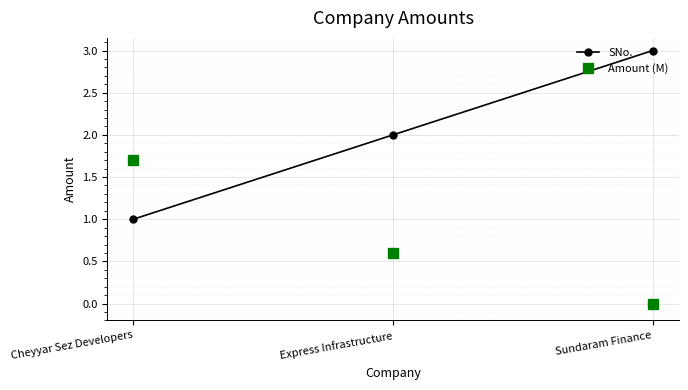

What is the difference between the Amount (M) values at Cheyyar Sez Developers and Express Infrastructure?

1.1